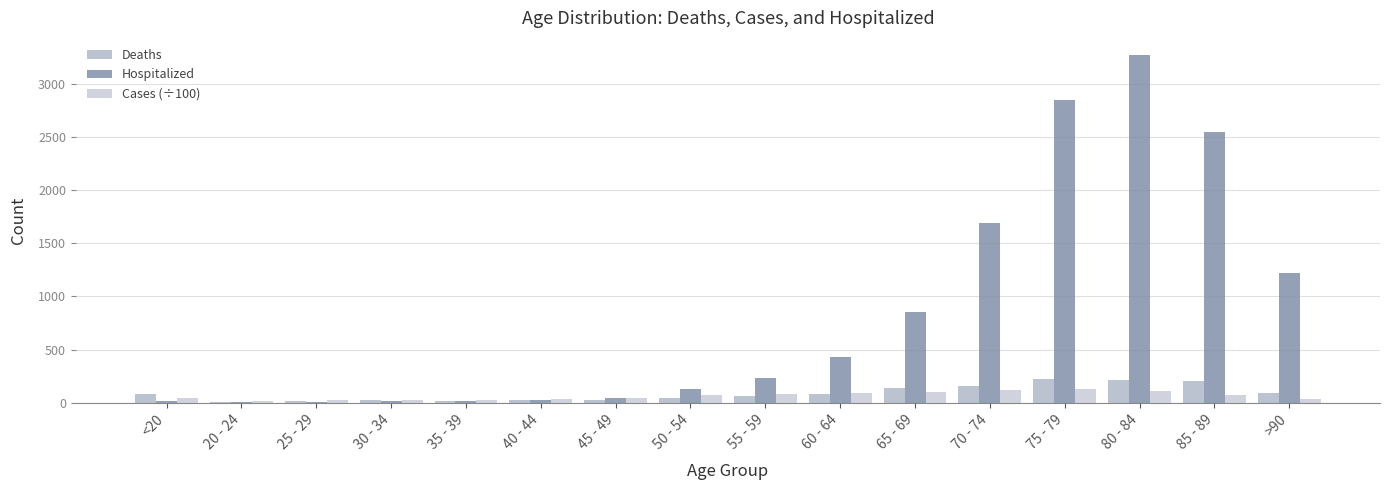

What is the maximum value for Hospitalized?

3273.0